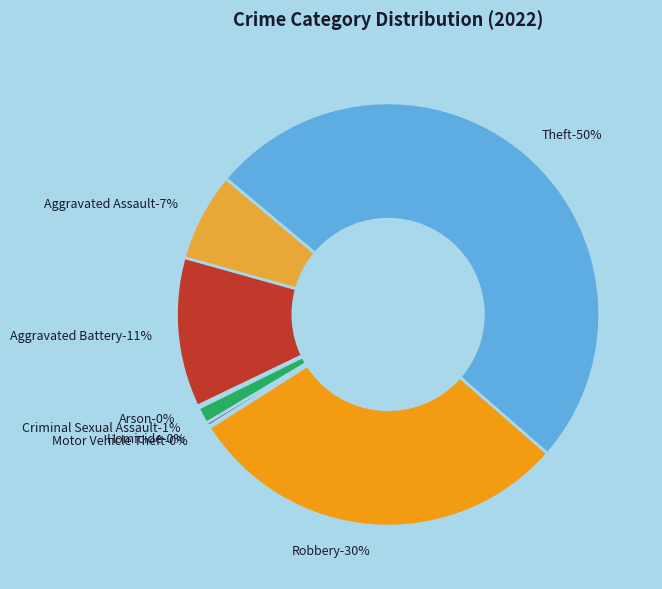

Between Criminal Sexual Assault and Robbery, which is larger?

Robbery